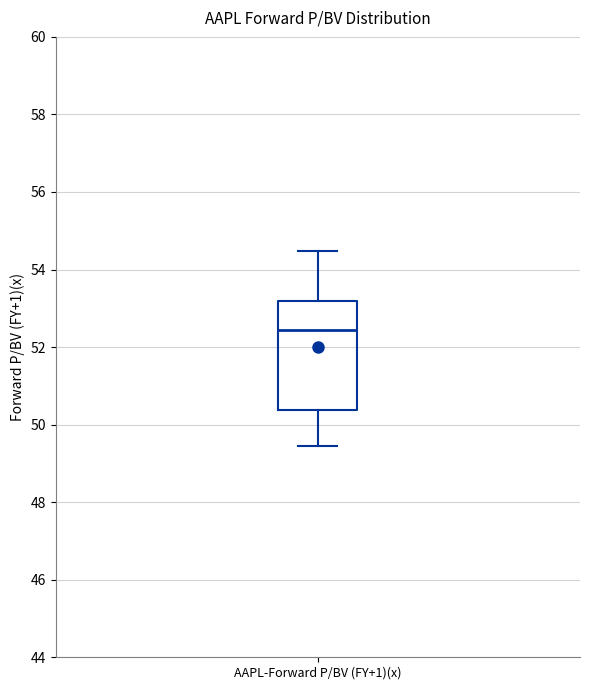

Where is the lower edge of the box for AAPL-Forward P/BV (FY+1)(x) on the y-axis? The values are not printed on the chart, so give them approximately, as read against the axis.

50.4